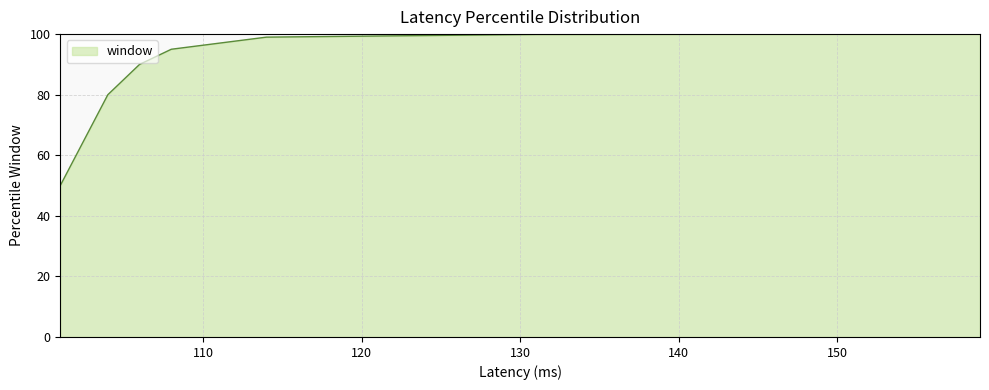

What is the maximum value shown in the chart?

100.0